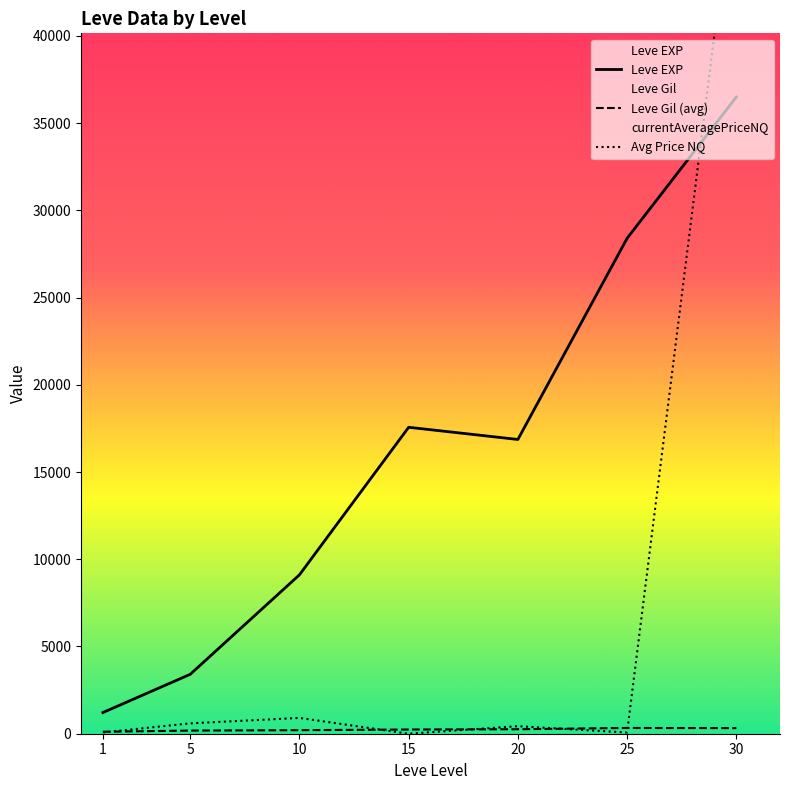

Reading left to right, list all the values displayed in this chart.

Leve EXP: 1213.3	3405.0	9106.7	17563.3	16865.0	28393.3	36492.5
Leve Gil (avg): 113.3	180.0	202.8	241.3	257.0	329.7	320.8
Avg Price NQ: 71.5	594.8	905.7	0.0	432.2	67.5	50125.2